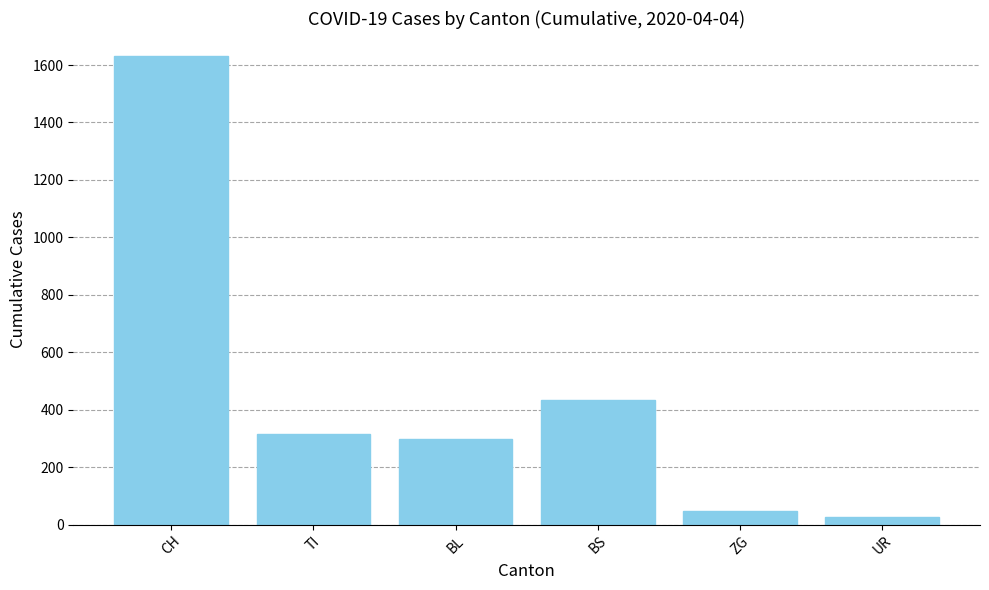

What is the maximum value shown in the chart?

1630